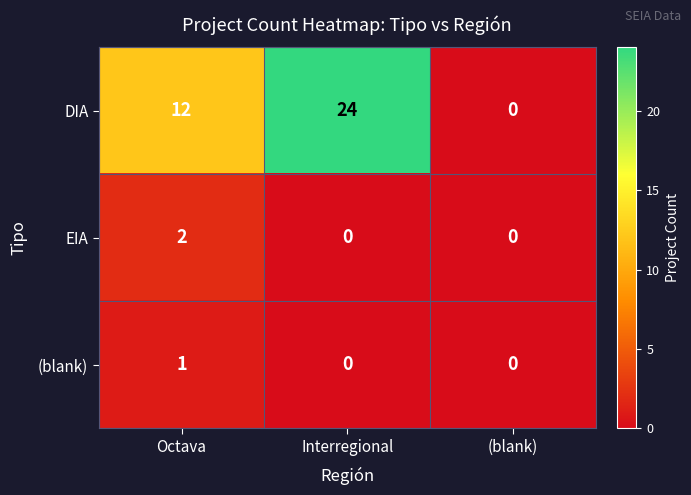

Reading left to right, list all the values displayed in this chart.

DIA: Octava=12	Interregional=24	(blank)=0
EIA: Octava=2	Interregional=0	(blank)=0
(blank): Octava=1	Interregional=0	(blank)=0